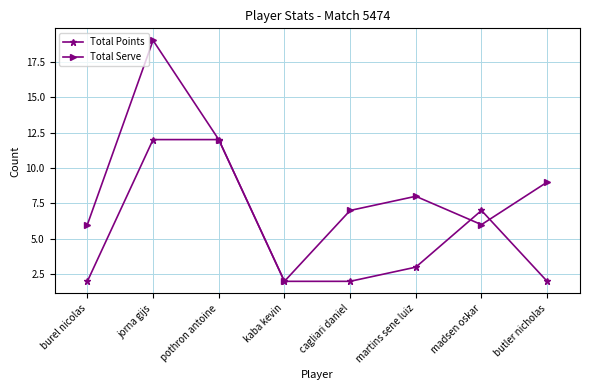

What is the label of the 5th point from the left?

cagliari daniel